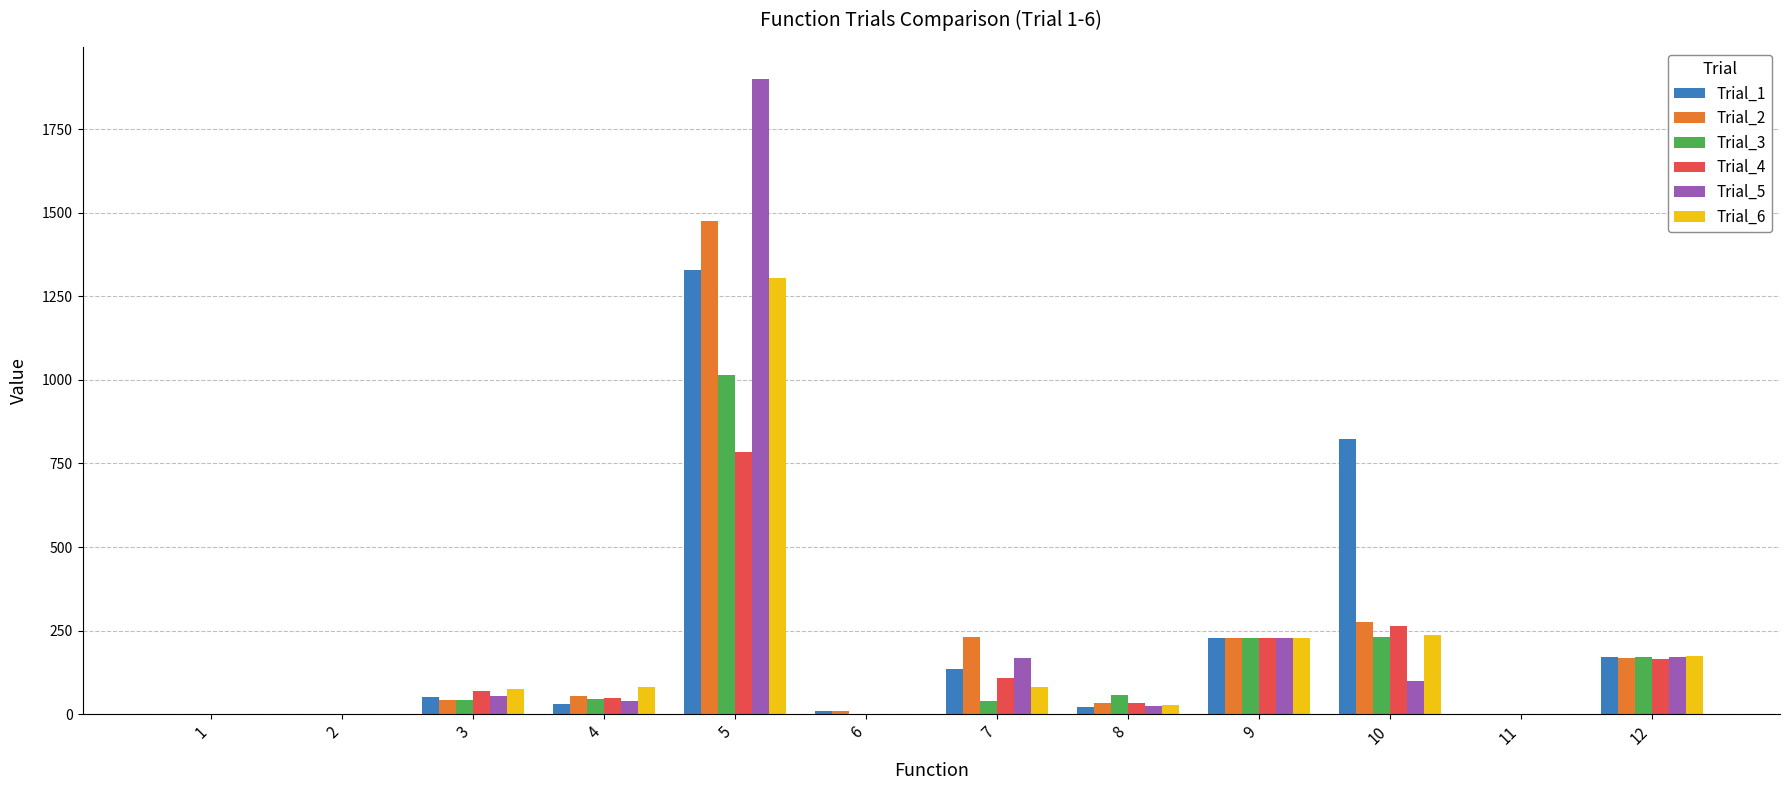

What is the sum of all Trial_1 values?

2810.5